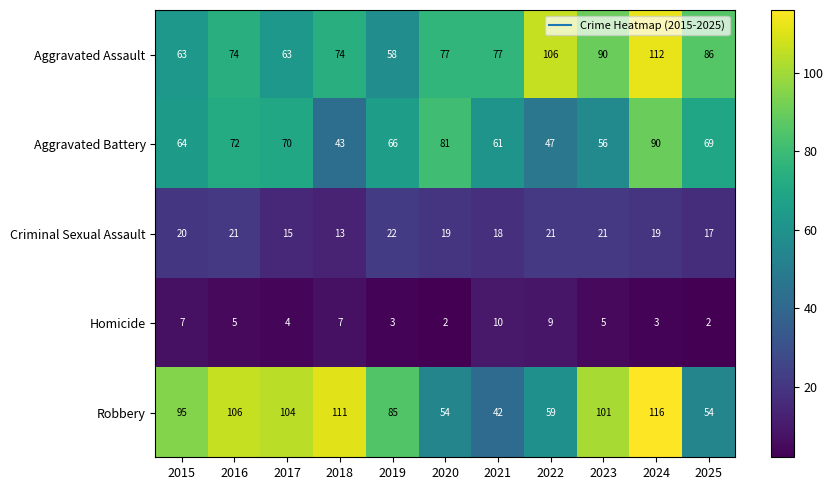

How many data points in Aggravated Assault are less than 77?

5